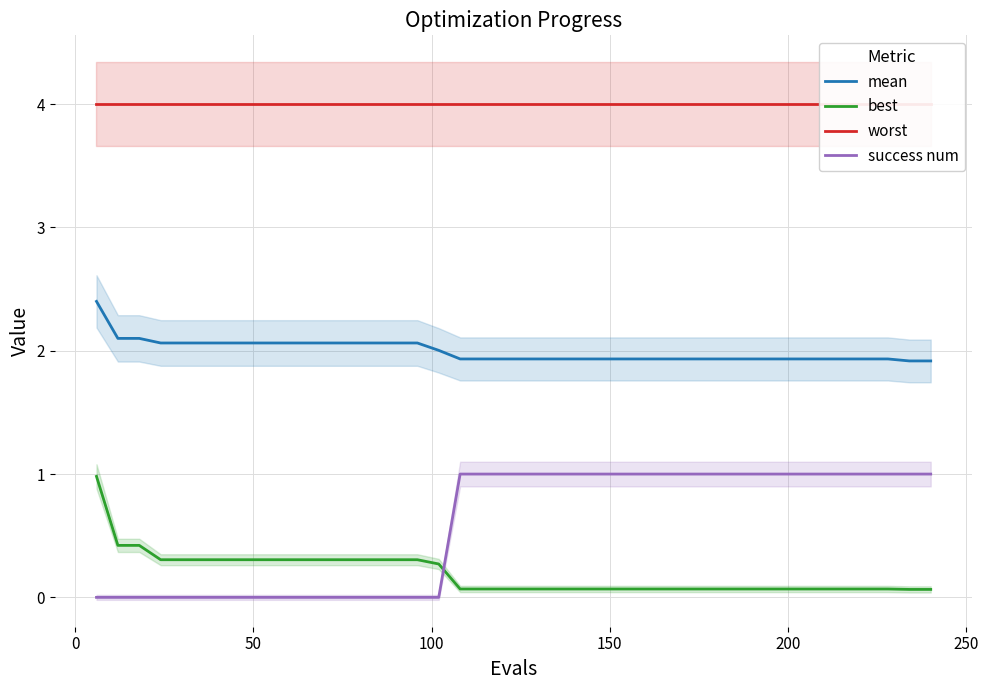

Count the number of data series in this chart.

4